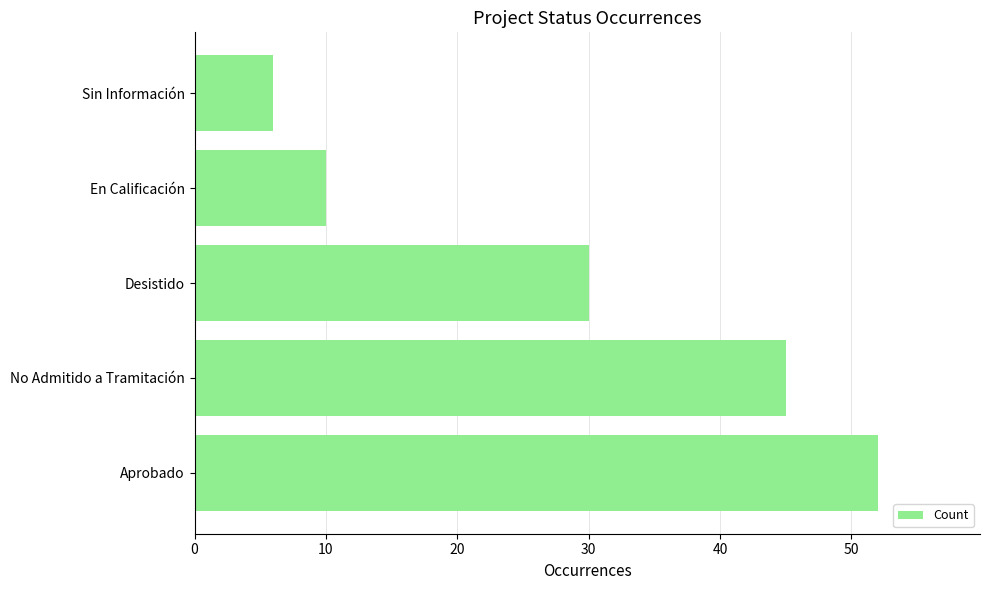

What is the difference between the values at No Admitido a Tramitación and Aprobado?

7